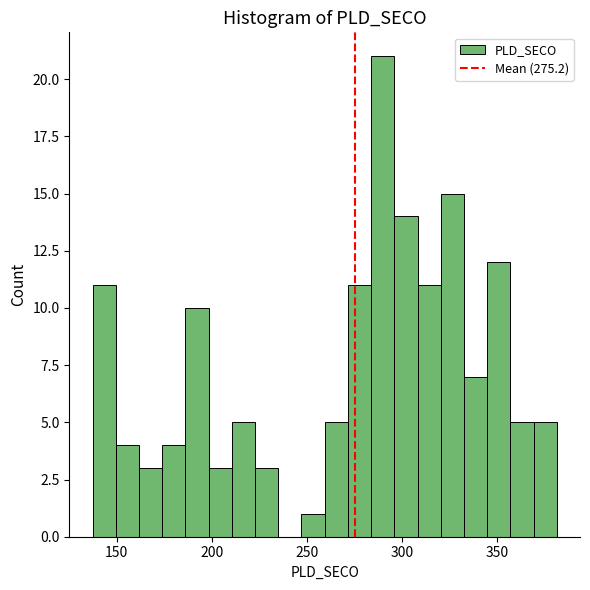

Around what value on the x-axis is the tallest bar? Give the approximate position of its centre, as read against the axis.

290